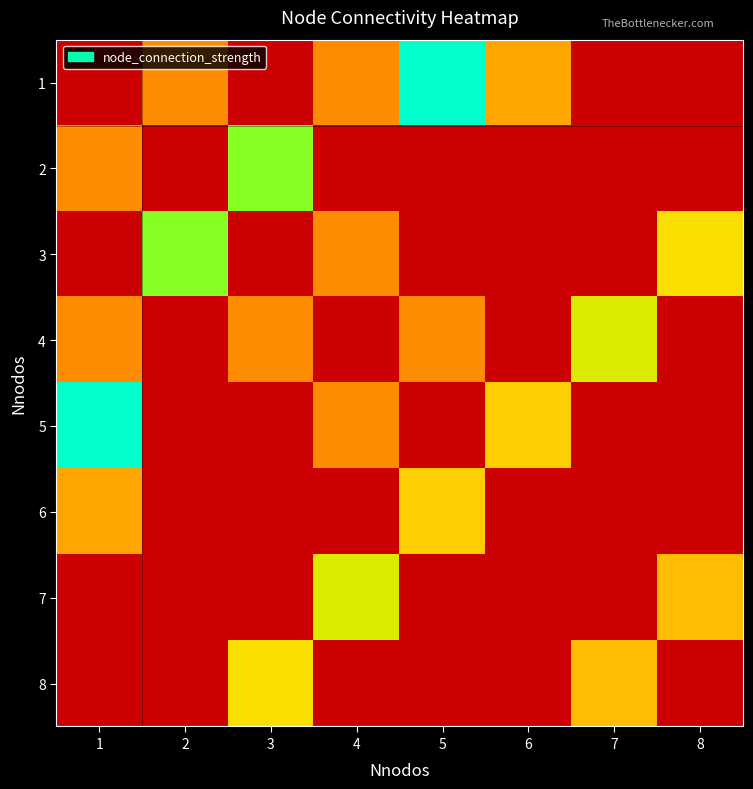

How many categories are shown in the chart?

8